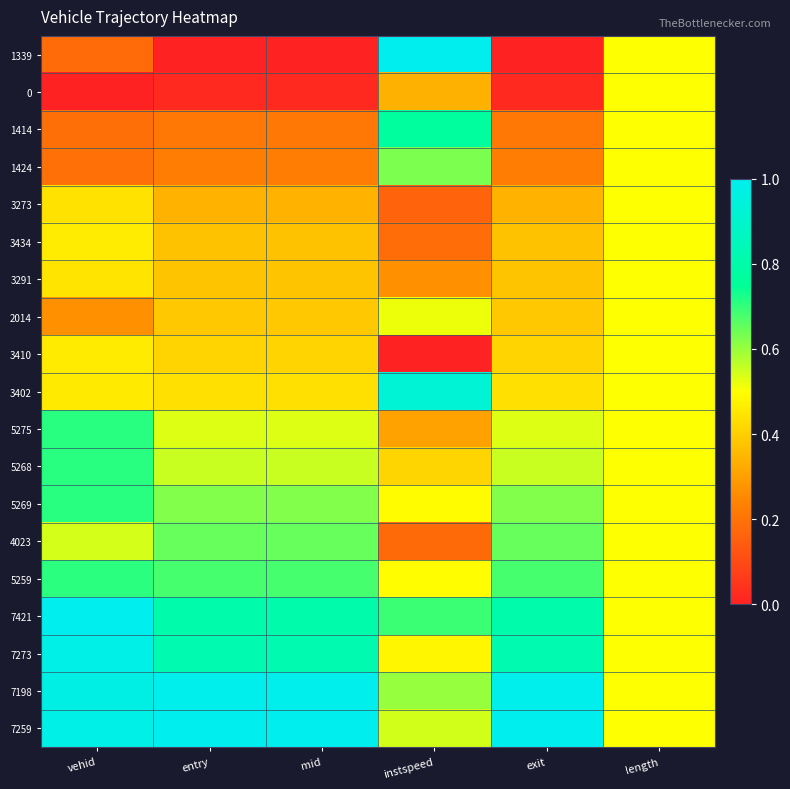

Rank the series at length from highest to lowest value.

1339, 0, 1414, 1424, 3273, 3434, 3291, 2014, 3410, 3402, 5275, 5268, 5269, 4023, 5259, 7421, 7273, 7198, 7259